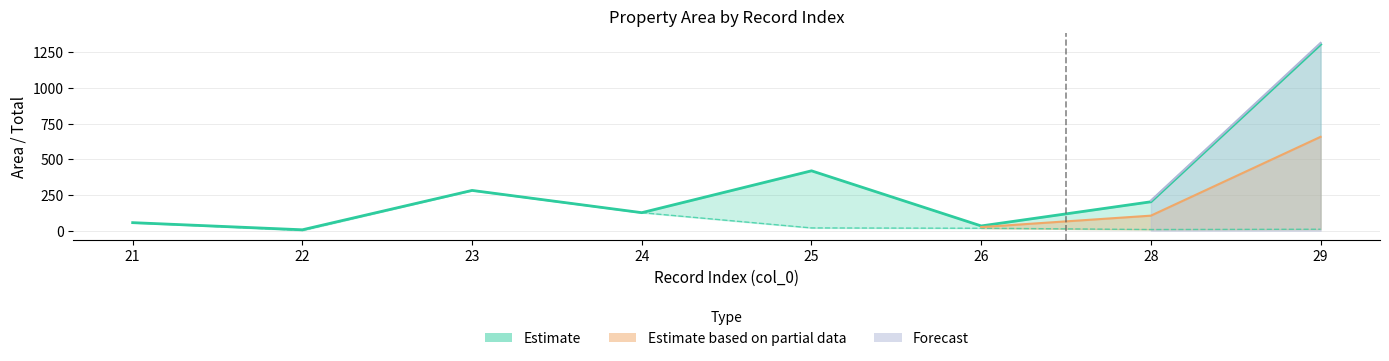

True or false: total and area cross at least once.

False